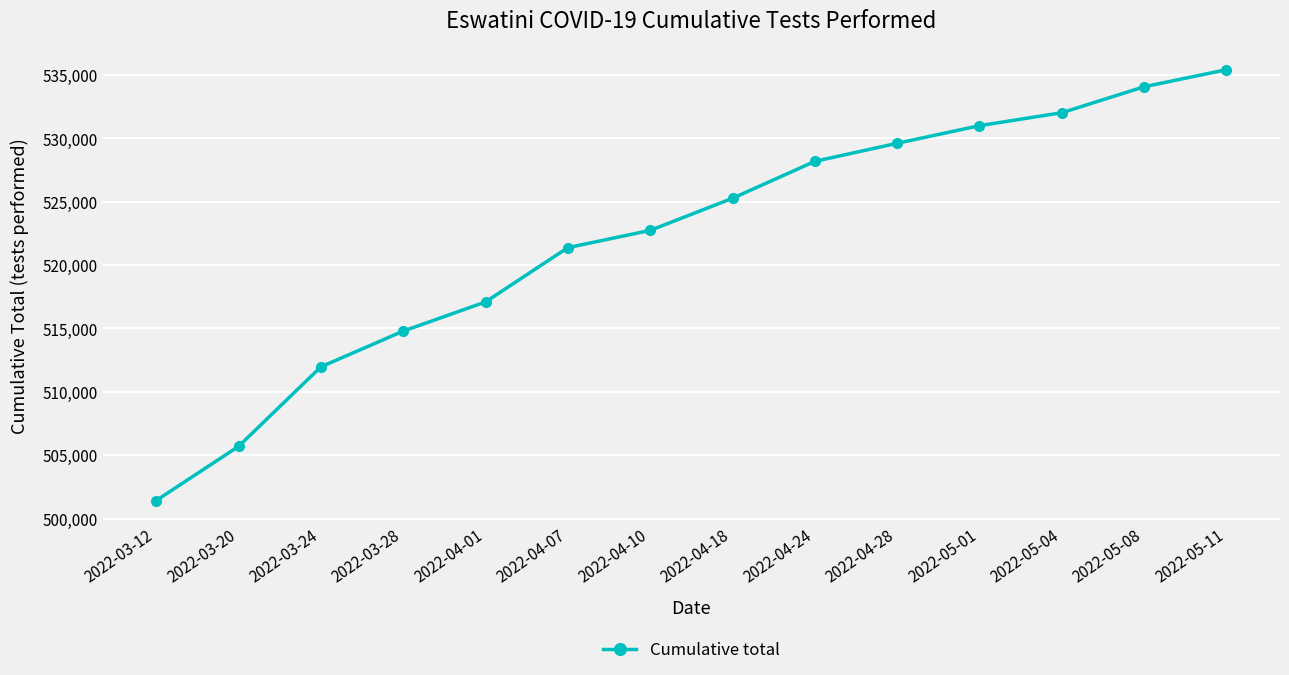

Which category has the highest value across all series?

2022-05-11